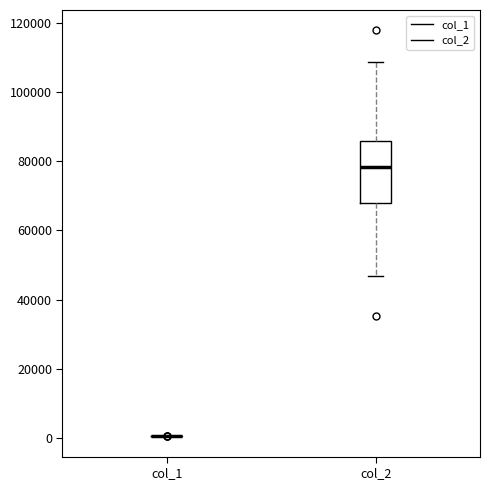

Reading left to right, transcribe this box plot: for each box, give where its median line is, the range the box spans, and where its two whiskers end, as read against the y-axis. The values are not printed on the chart, so give them approximately, as read against the axis.

col_1: box collapsed to a line at 0, whiskers 0 to 0
col_2: median 78000, box 68000 to 86000, whiskers 46000 to 108000